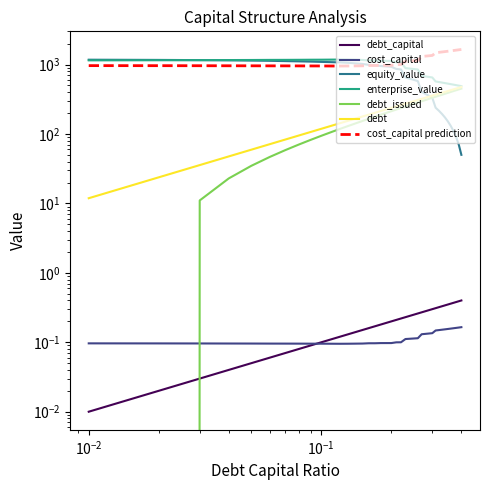

How many negative values does the debt_issued series have?

2